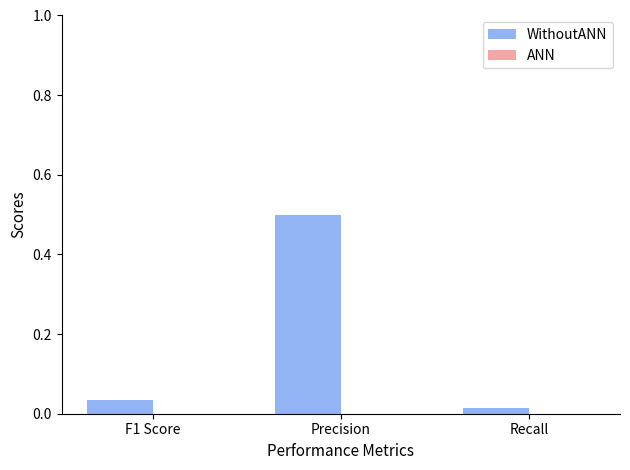

Which category has the highest value across all series?

Precision